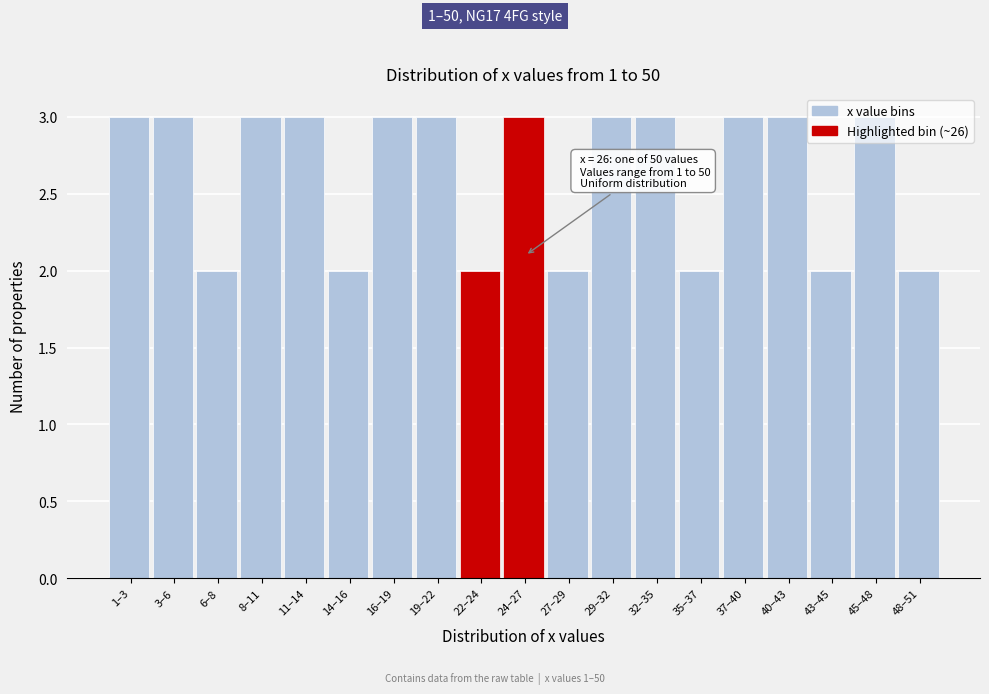

What is the sum of all values?

50